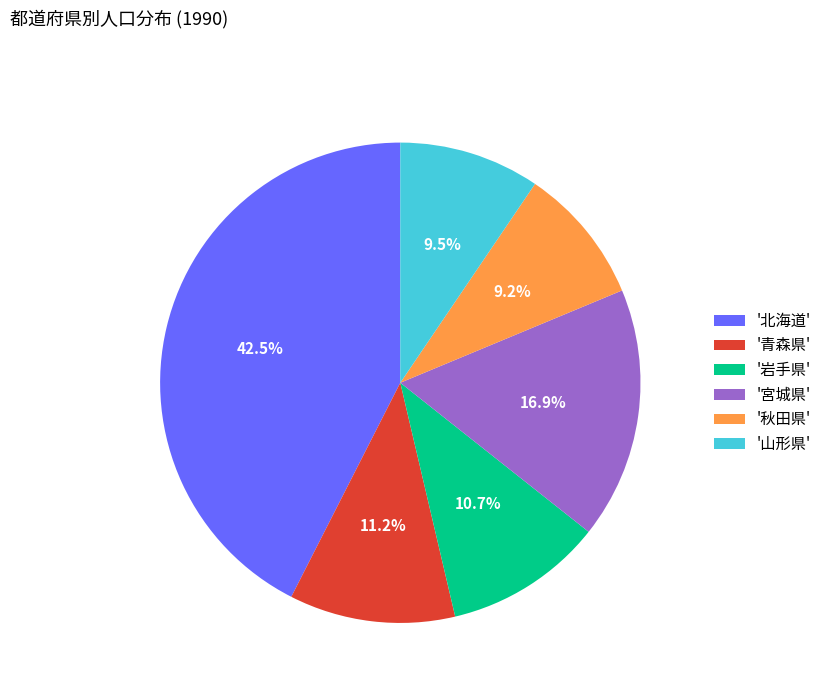

Which slice is the largest?

'北海道'